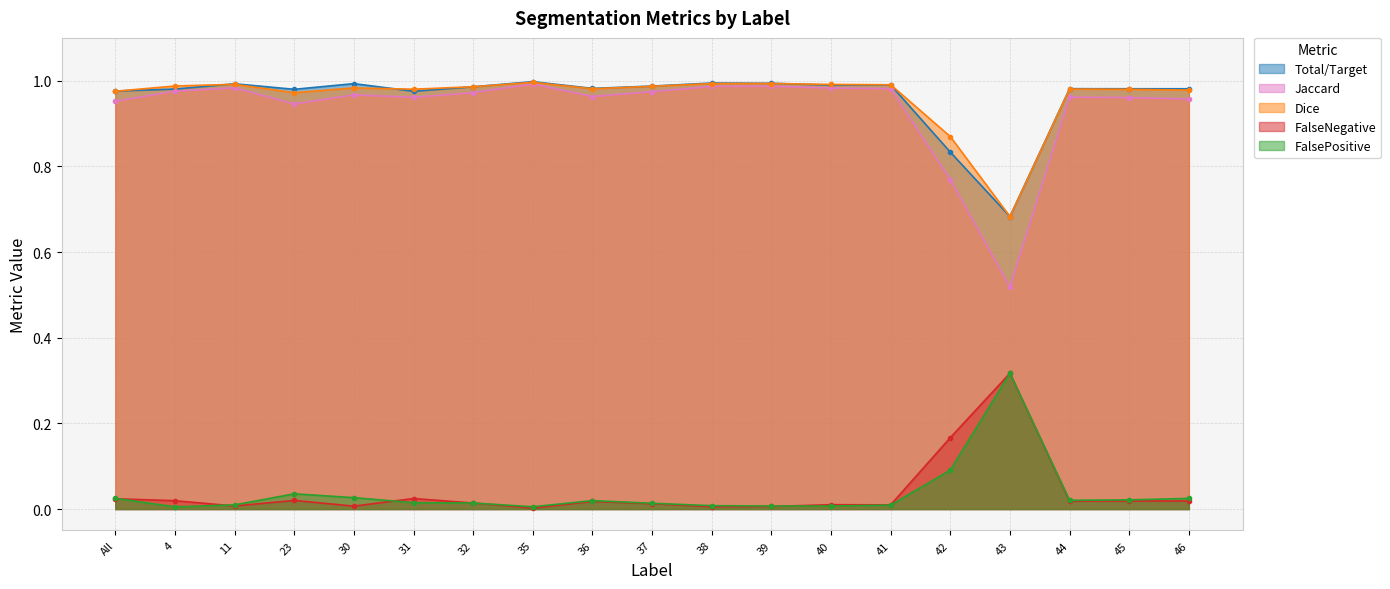

What is the total value across all series at 37?

3.0